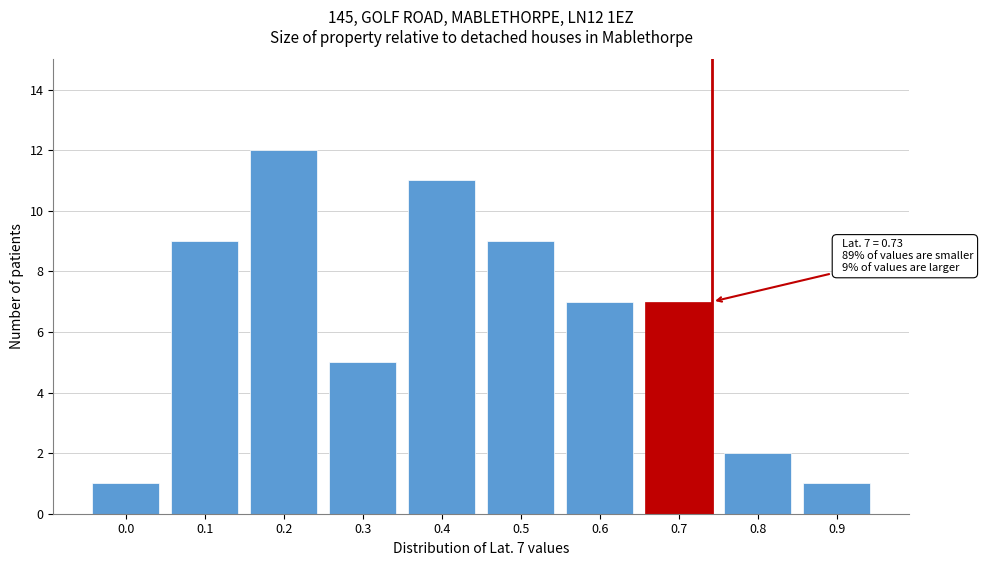

Reading left to right, extract all data points from this chart.

0.0=1	0.1=9	0.2=12	0.3=5	0.4=11	0.5=9	0.6=7	0.7=7	0.8=2	0.9=1